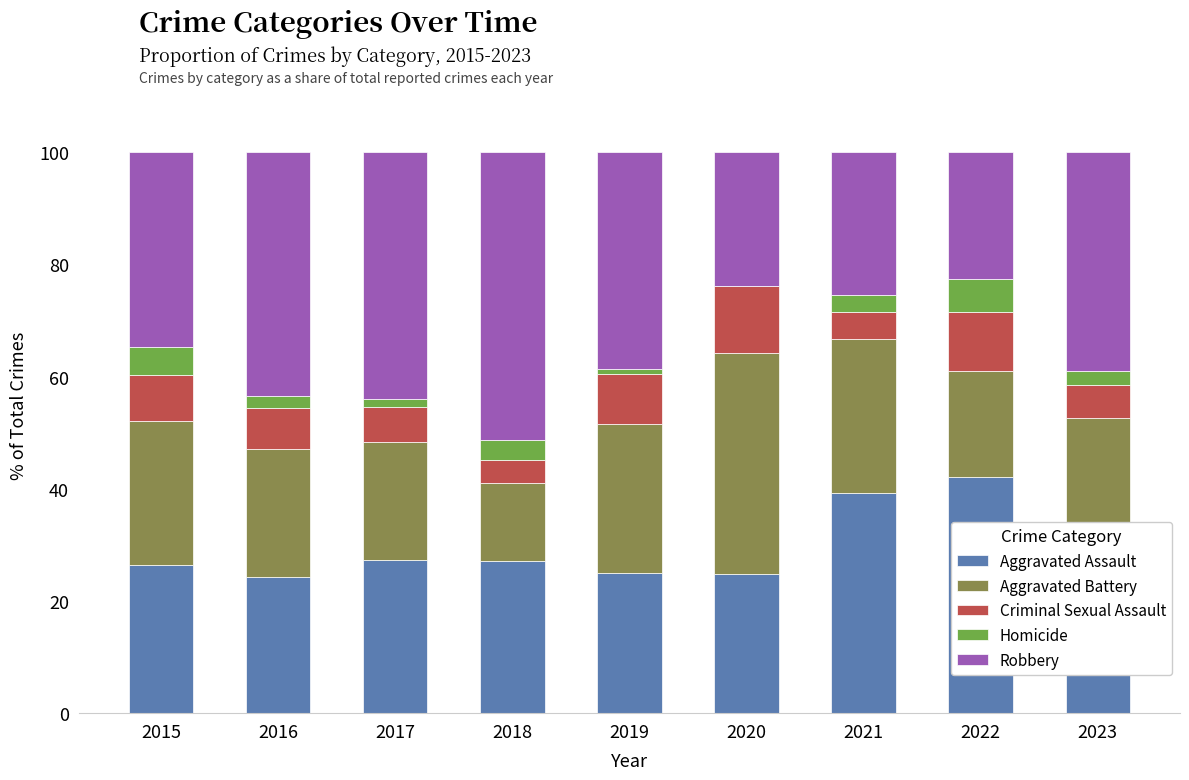

What is the highest value of the Aggravated Assault series?

42.1